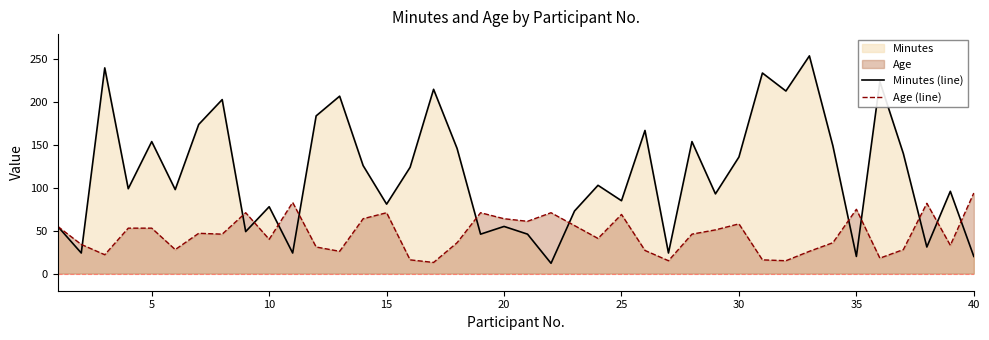

In Minutes (line), how many points are higher than both neighbors (excluding endpoints)?

14